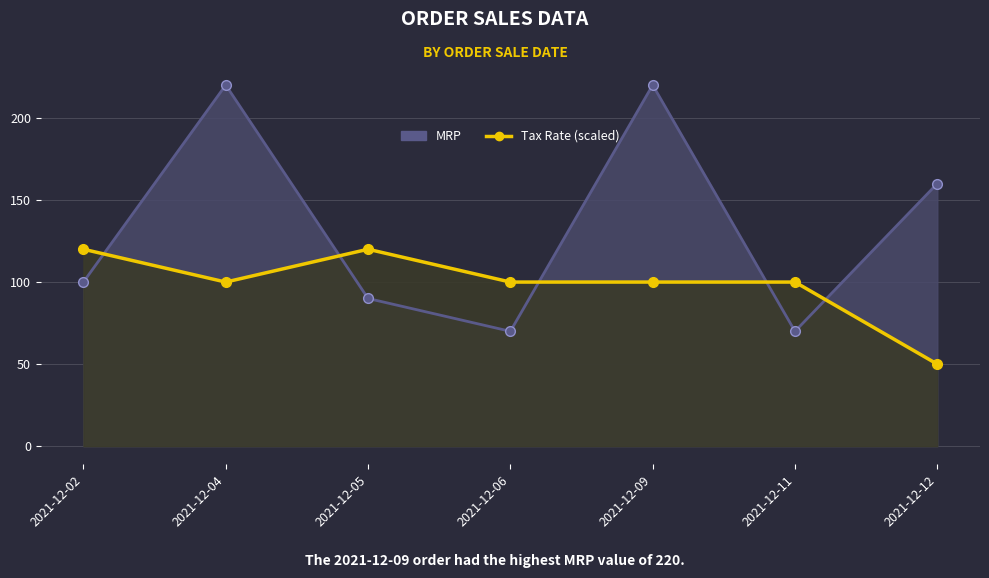

What is the minimum value for Tax Rate (scaled)?

50